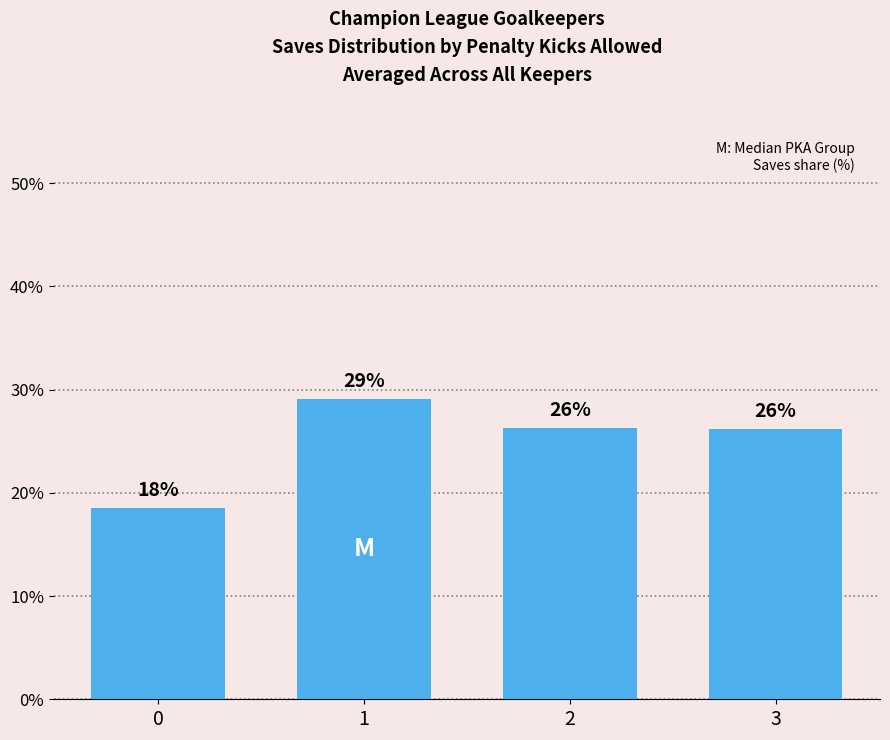

What is the change in value from 1 to 3?

-2.9